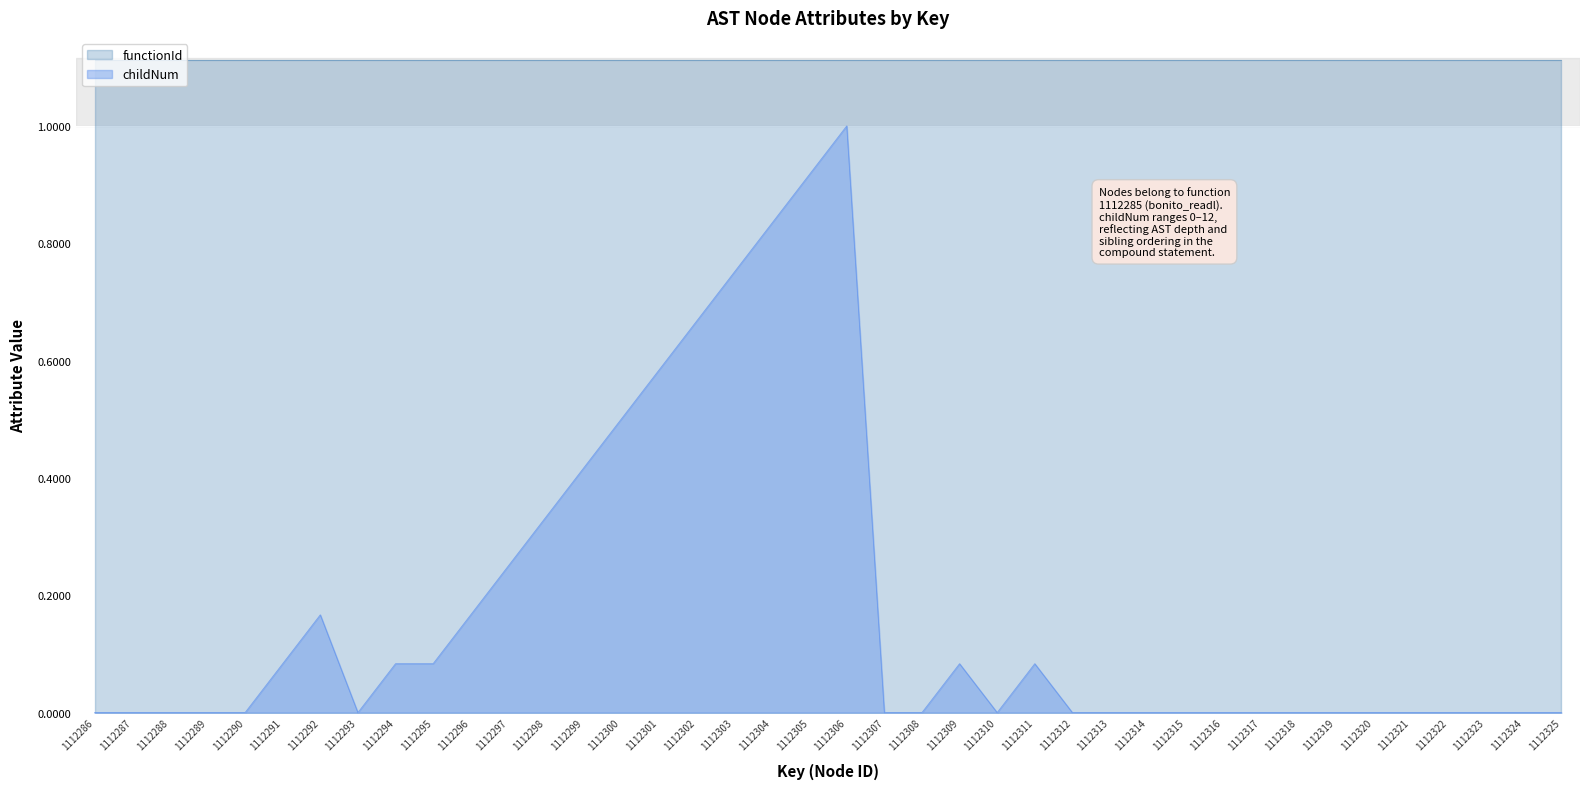

True or false: the data shows 1.0 at 1112306.

True